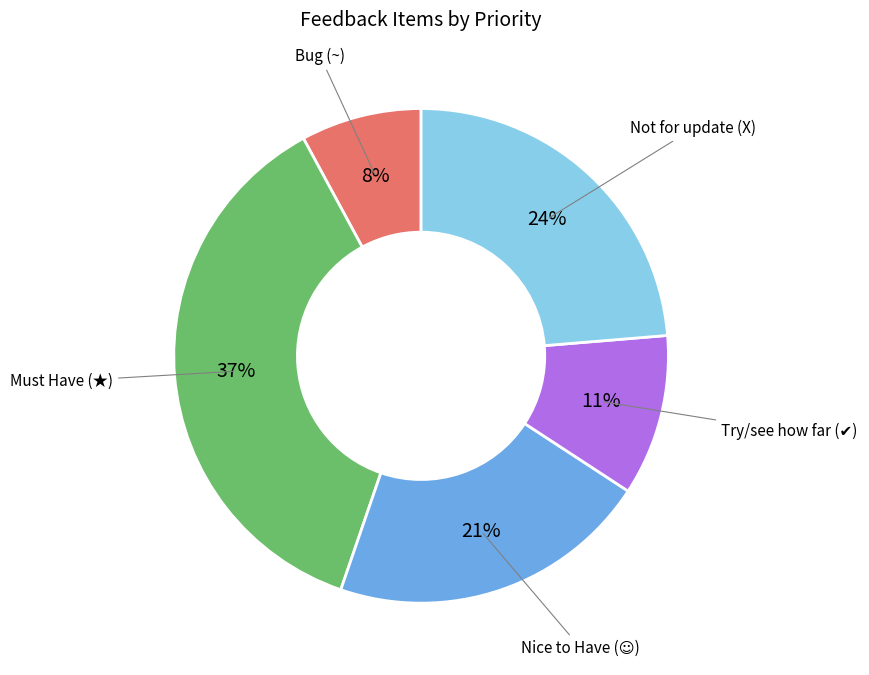

Count the number of slices in the pie.

5